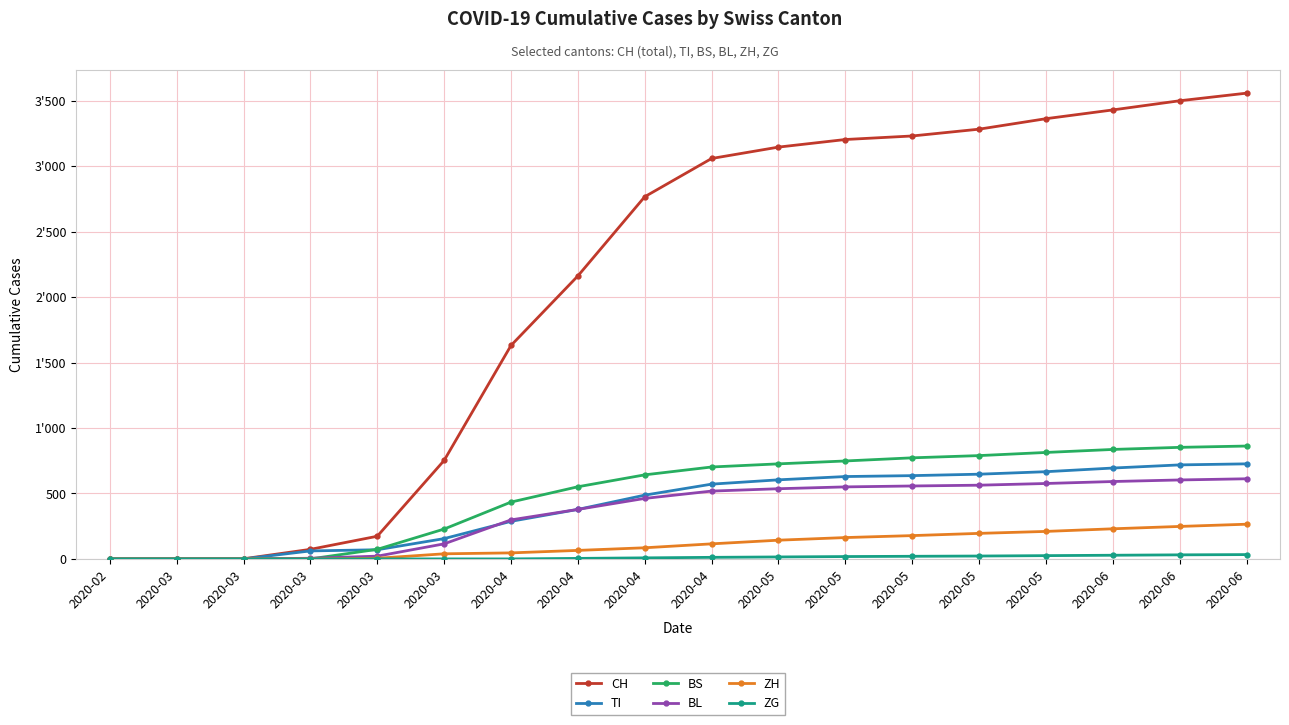

True or false: TI has more than 2 points higher than both neighbors.

False